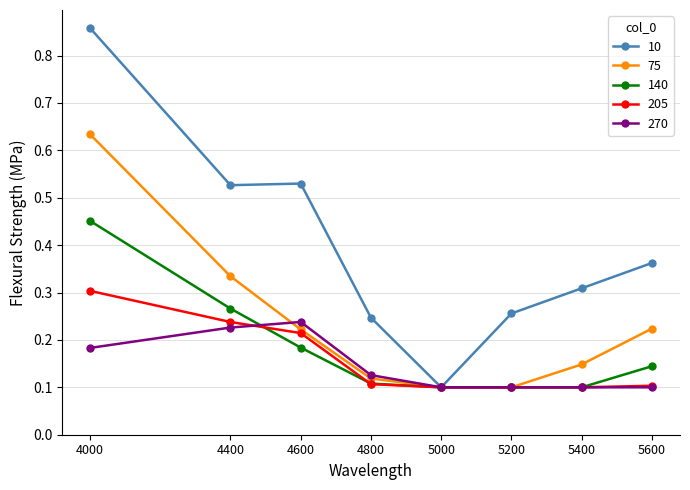

True or false: 205 has more than 2 points higher than both neighbors.

False